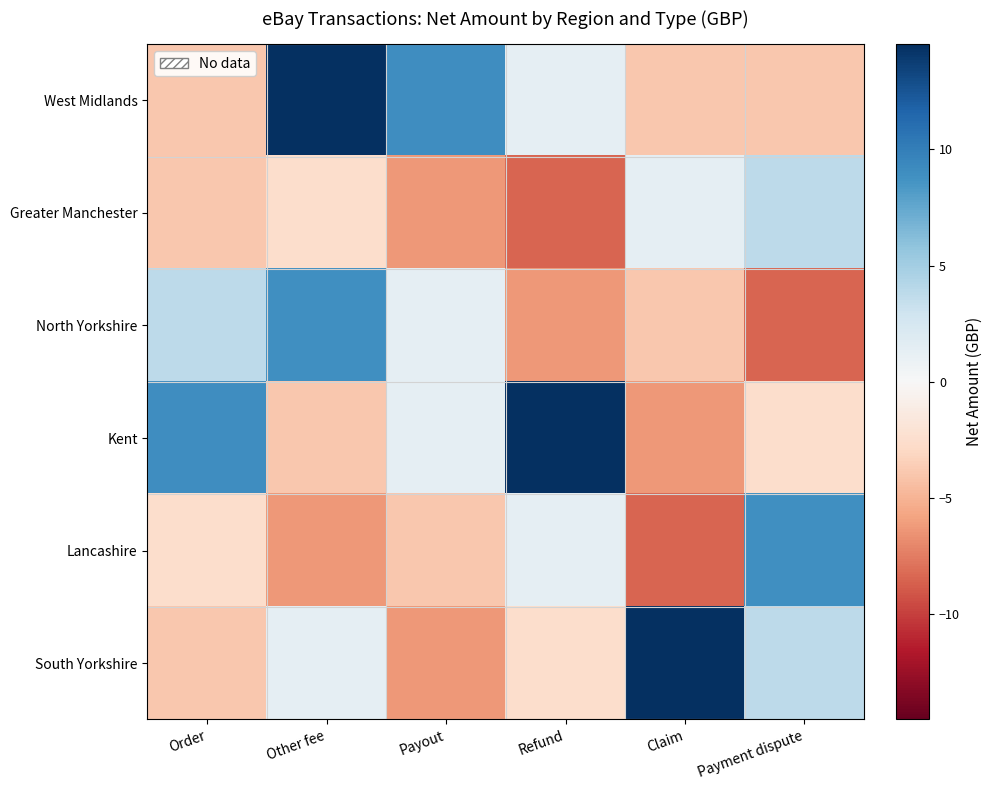

Which series changed the most between Order and Refund?

North Yorkshire